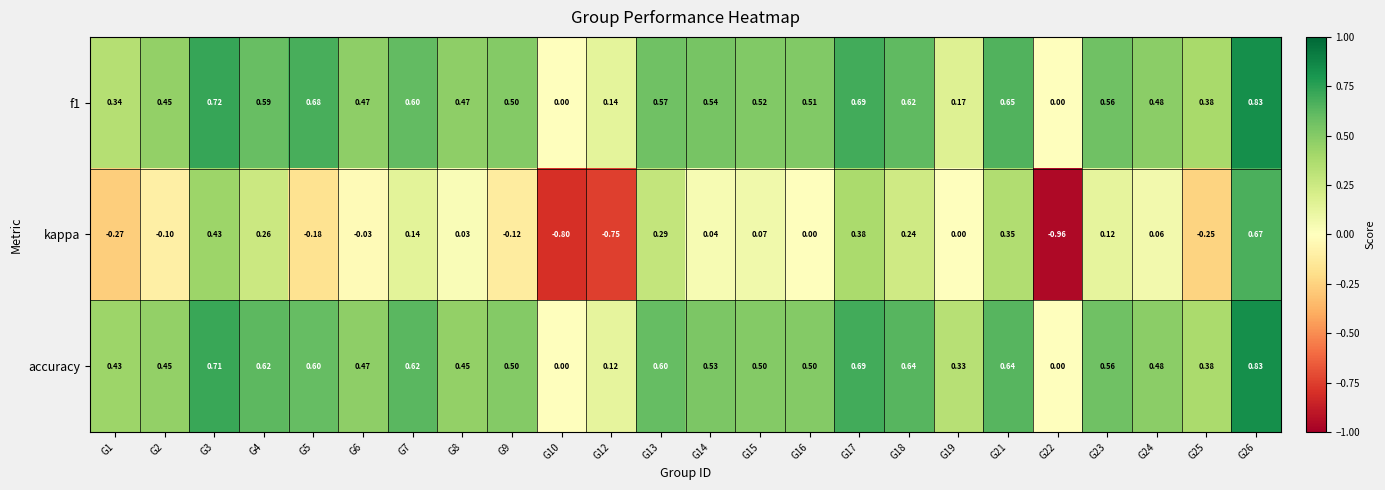

At which category is the sum across all series the highest?

G26